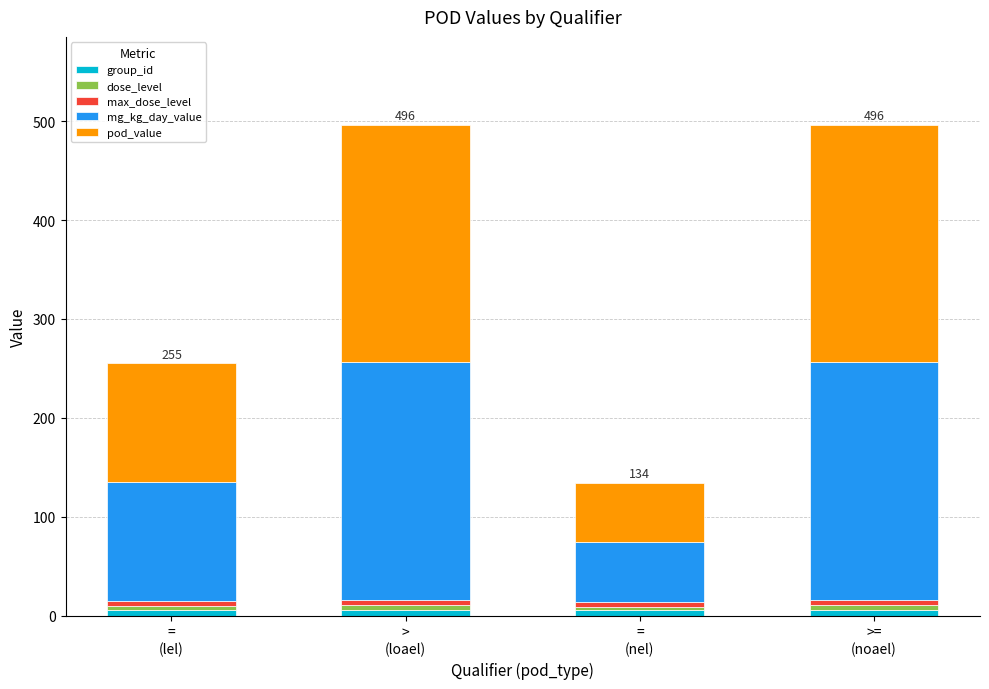

What is the sum of all dose_level values?

17